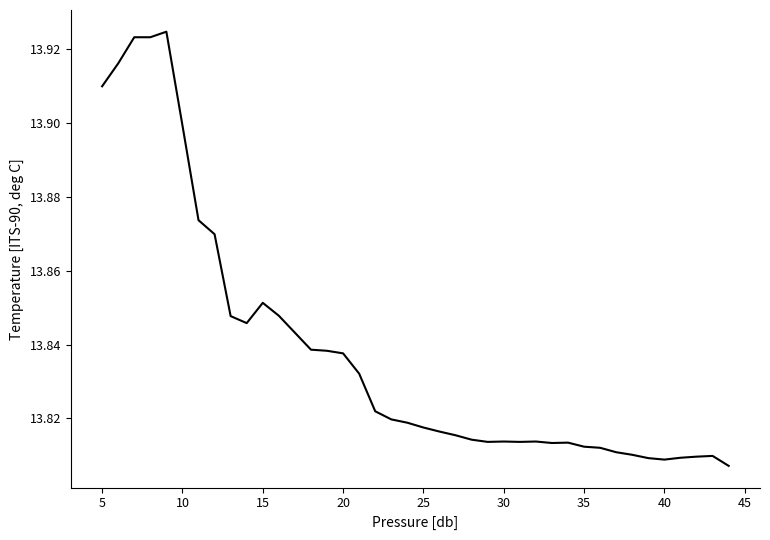

Is this an area chart (filled region under the line)?

No